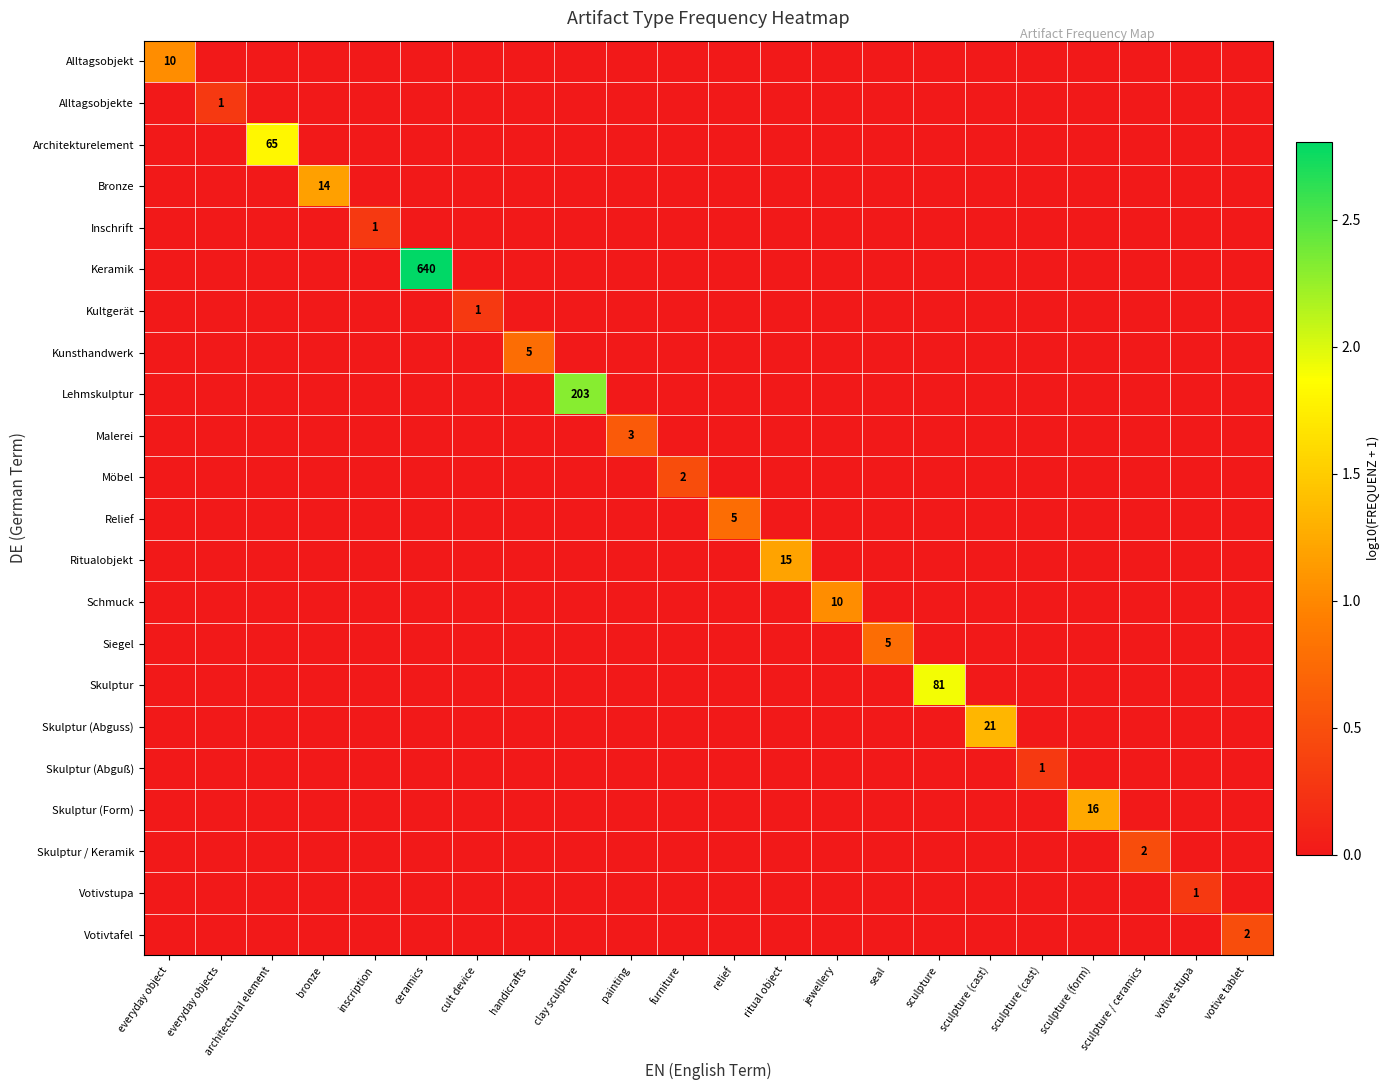

List the series in order of their peak value, lowest first.

Alltagsobjekte, Inschrift, Kultgerät, Skulptur (Abguß), Votivstupa, Möbel, Skulptur / Keramik, Votivtafel, Malerei, Kunsthandwerk, Relief, Siegel, Alltagsobjekt, Schmuck, Bronze, Ritualobjekt, Skulptur (Form), Skulptur (Abguss), Architekturelement, Skulptur, Lehmskulptur, Keramik